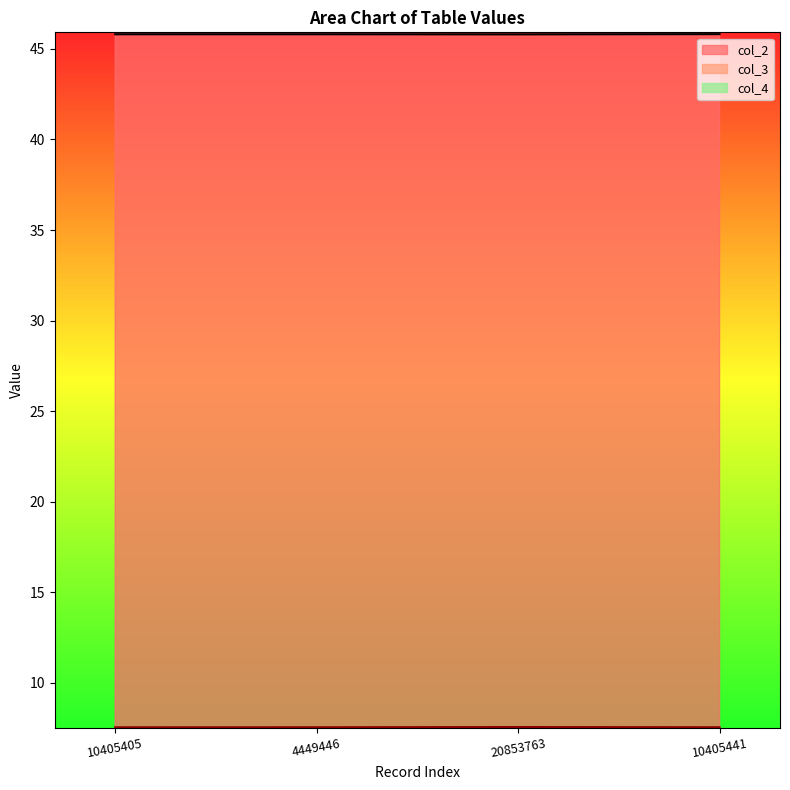

What is the maximum value for col_2?

45.8